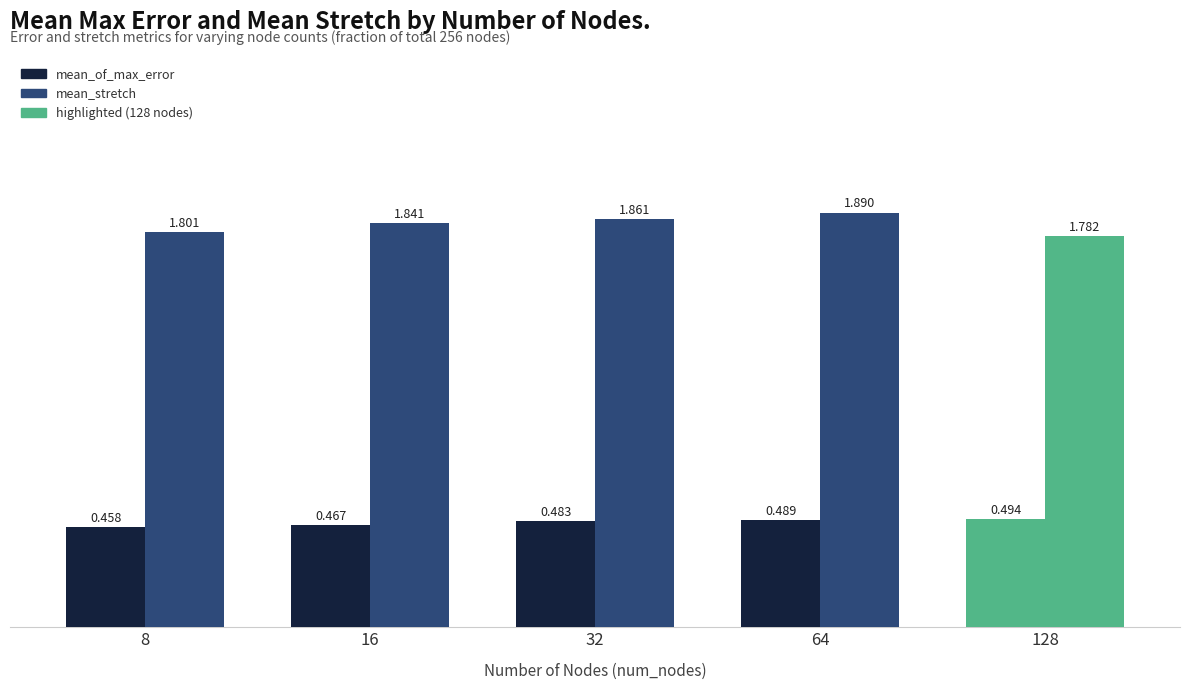

How many data points does each series have?

5